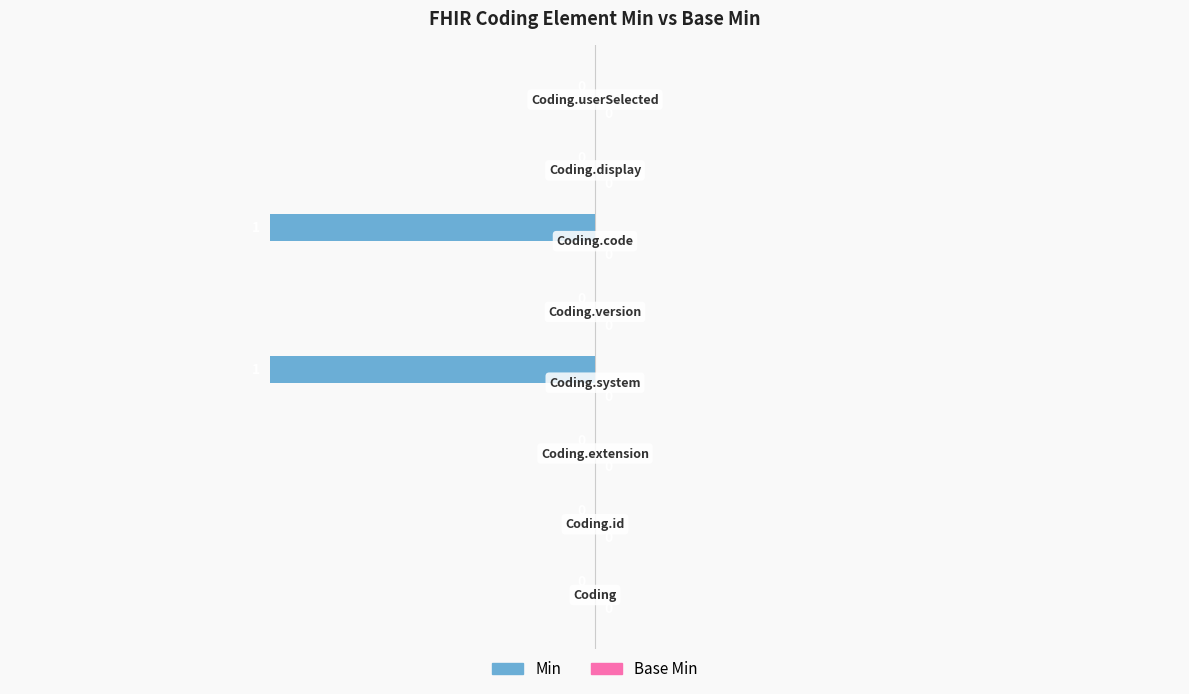

How many values are between 0 and 1?

6